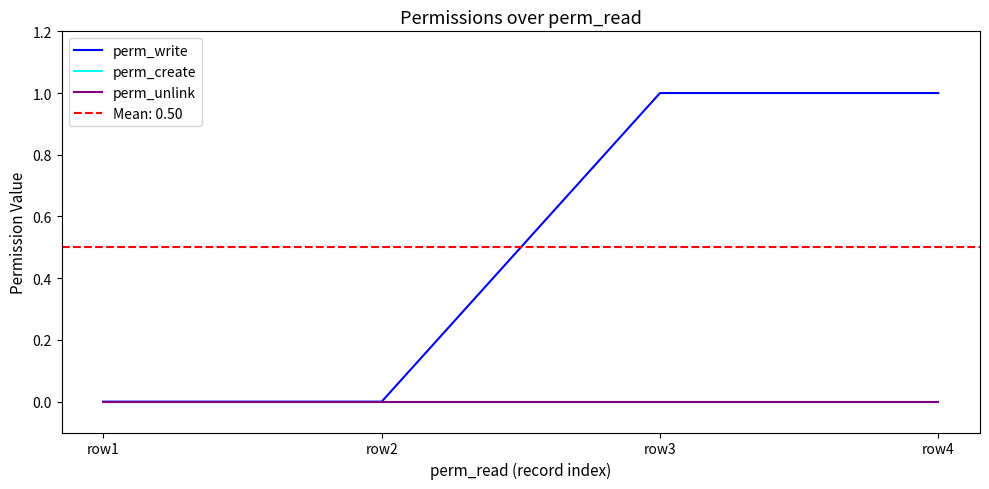

At how many categories does at least one series exceed 0?

2